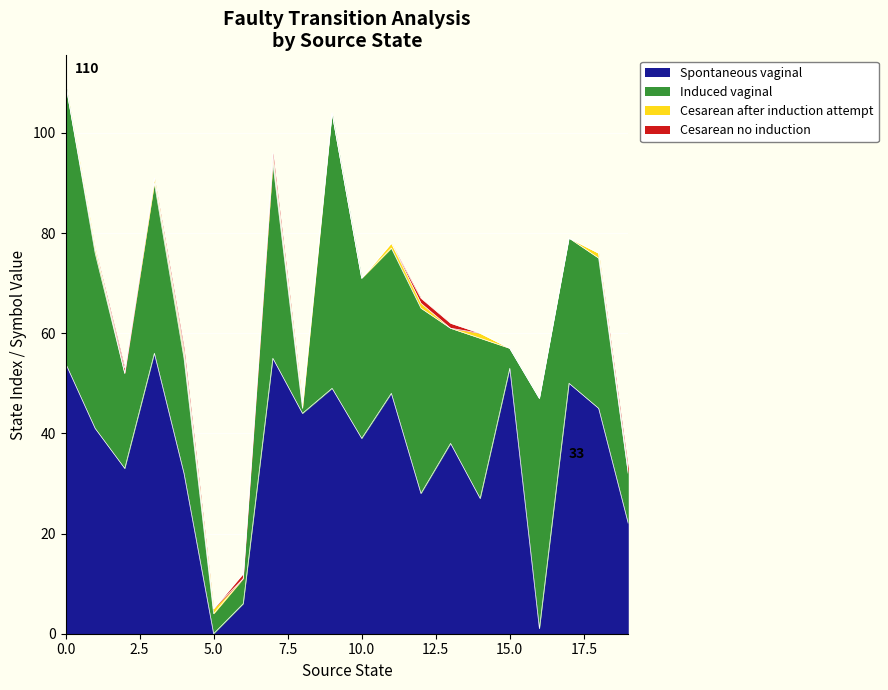

What is the difference between the highest and lowest values at 6?

6